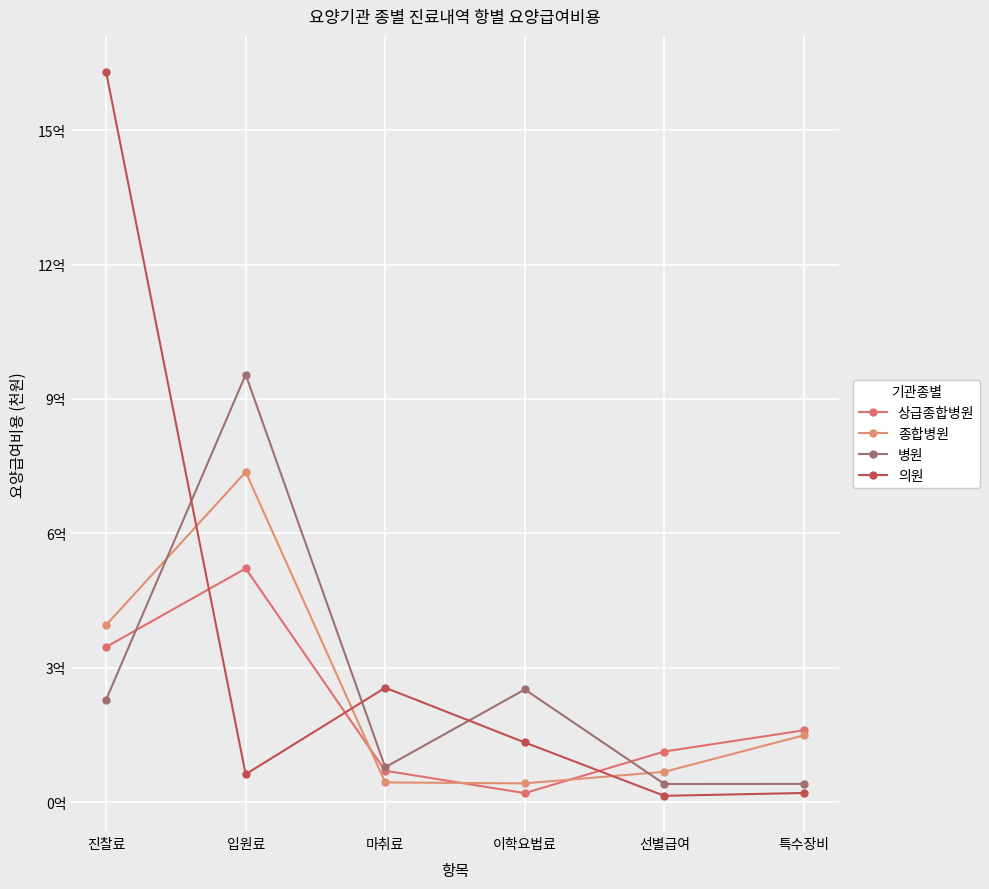

Read the 의원 value at 입원료, to the nearest 50.

62103750